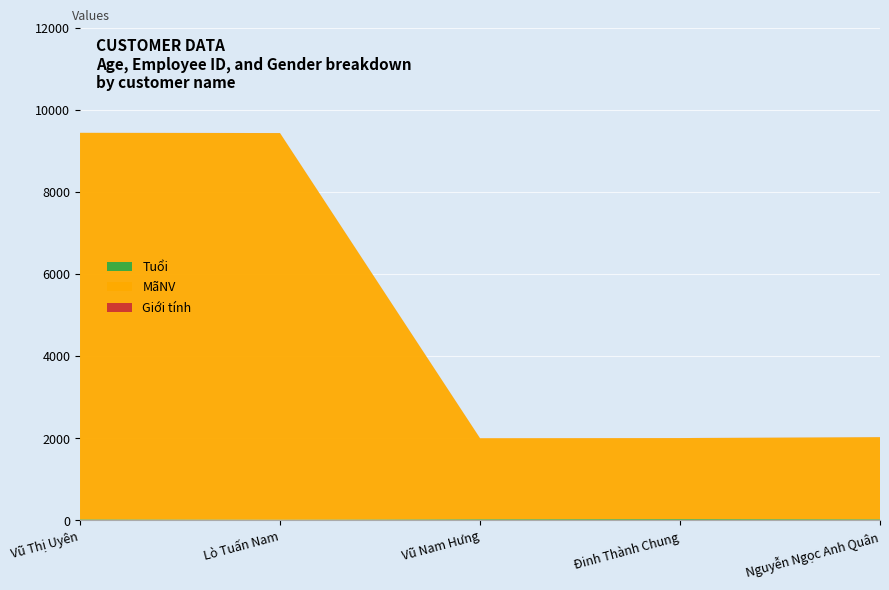

Reading right to left, transcribe all the data shown in this chart.

Tuổi: Nguyễn Ngọc Anh Quân=27	Đinh Thành Chung=31	Vũ Nam Hưng=28	Lò Tuấn Nam=18	Vũ Thị Uyên=25
MãNV: Nguyễn Ngọc Anh Quân=2000	Đinh Thành Chung=1974	Vũ Nam Hưng=1974	Lò Tuấn Nam=9414	Vũ Thị Uyên=9414
Giới tính: Nguyễn Ngọc Anh Quân=1	Đinh Thành Chung=1	Vũ Nam Hưng=1	Lò Tuấn Nam=1	Vũ Thị Uyên=0